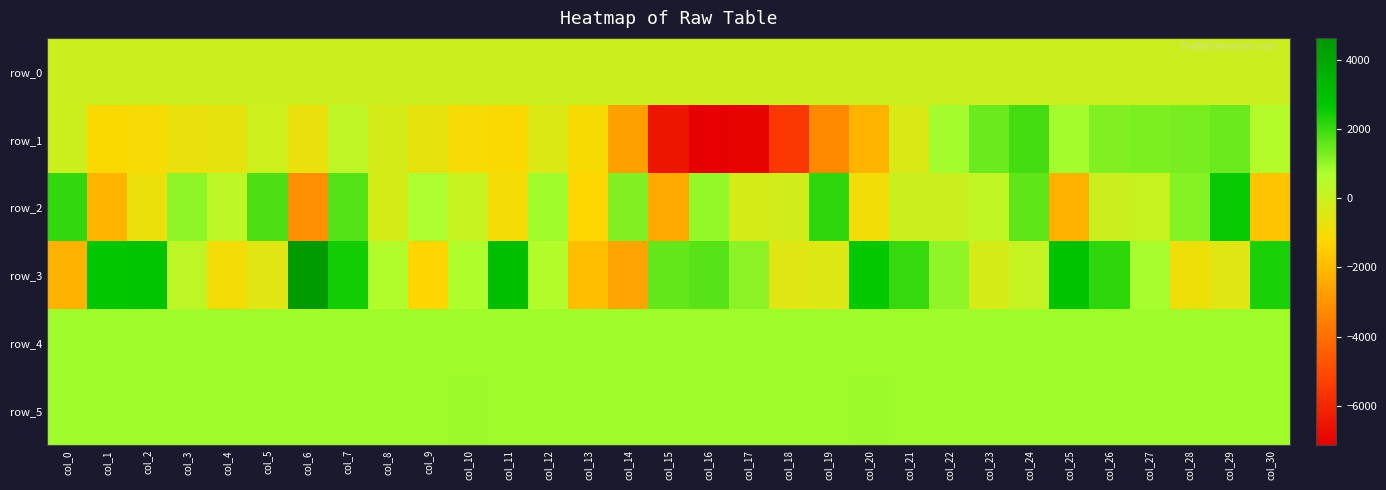

Where is row_3 nearest to the value 1047?

col_22